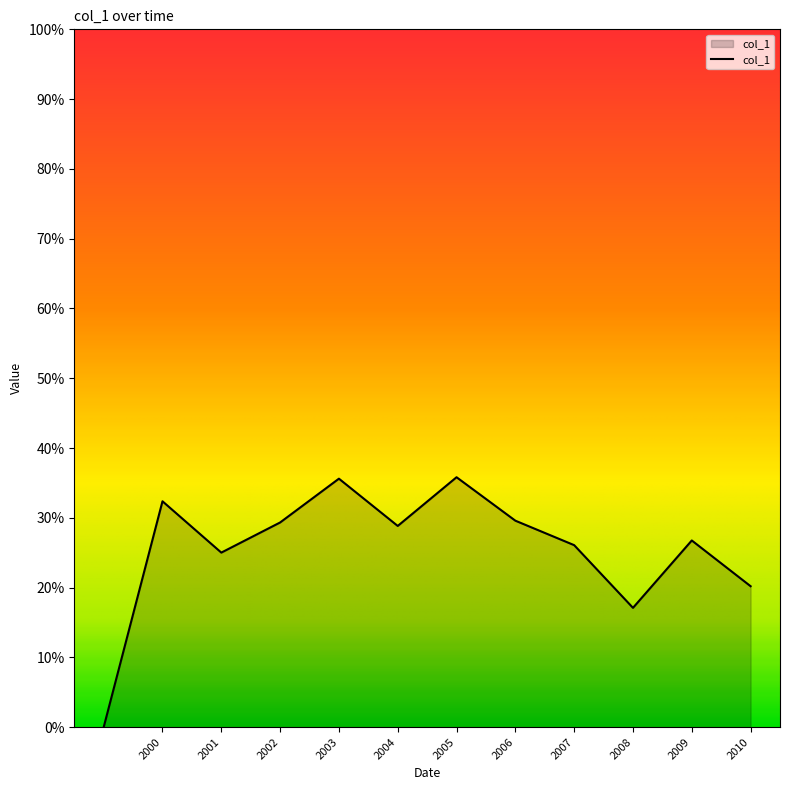

How many points are higher than both their immediate neighbors (excluding endpoints)?

4